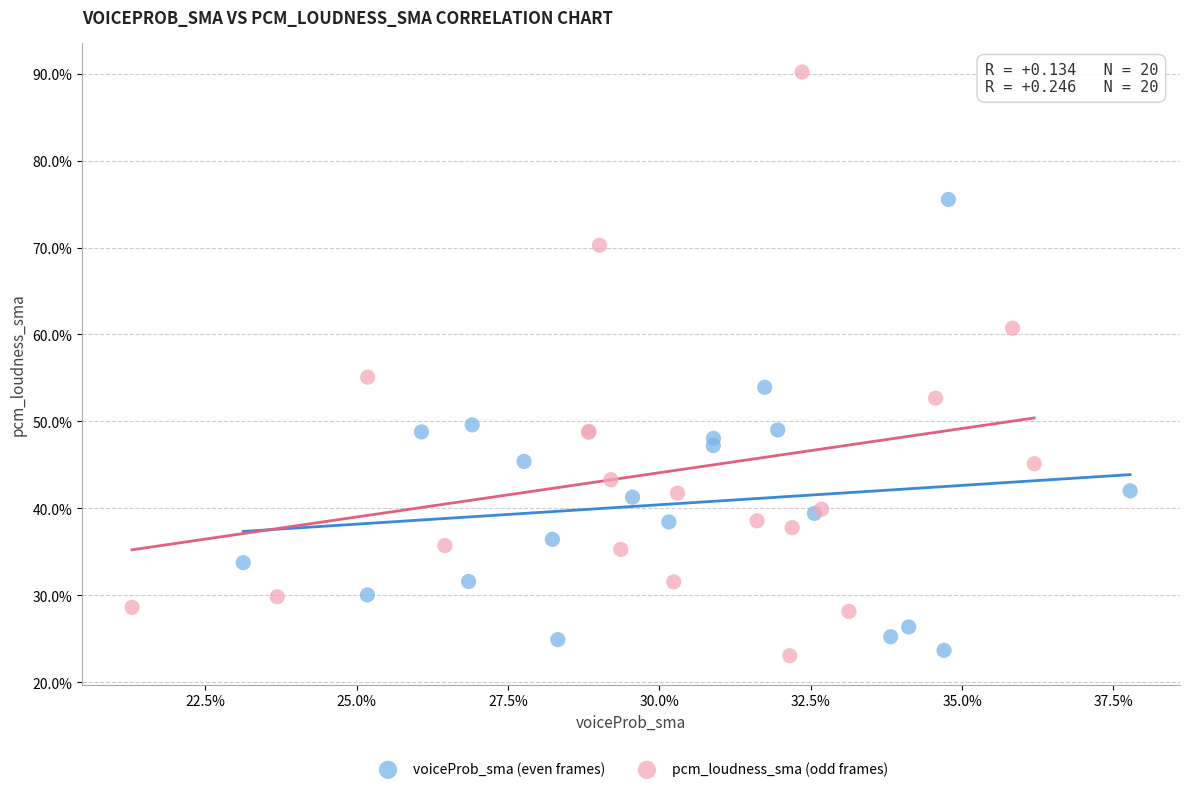

Which series reaches the minimum Y coordinate?

pcm_loudness_sma (odd frames)